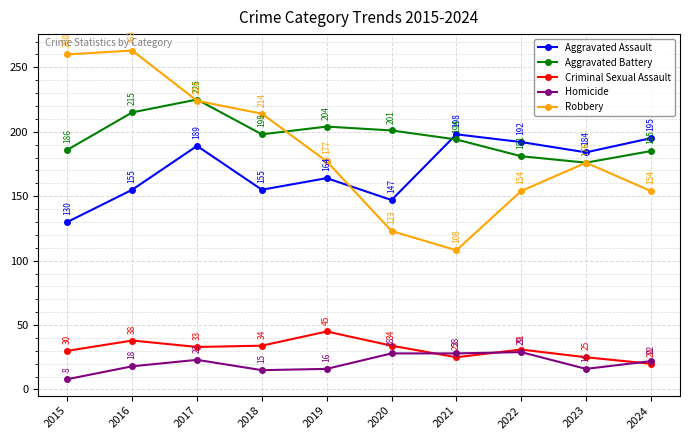

At which category does Homicide reach its first local valley?

2018